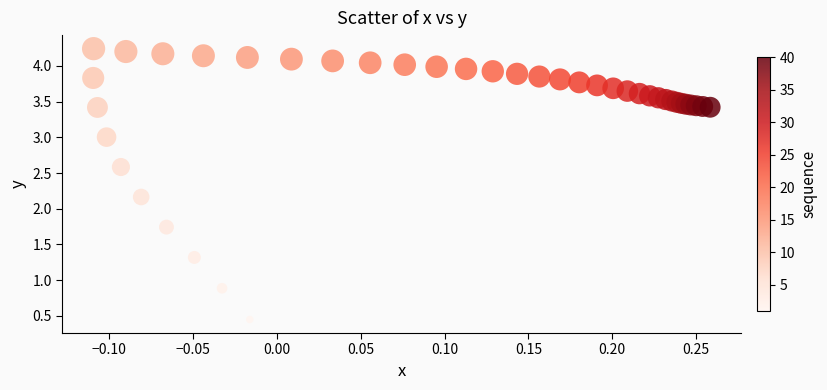

What Y value in the scatter plot is closest to 2?

2.2